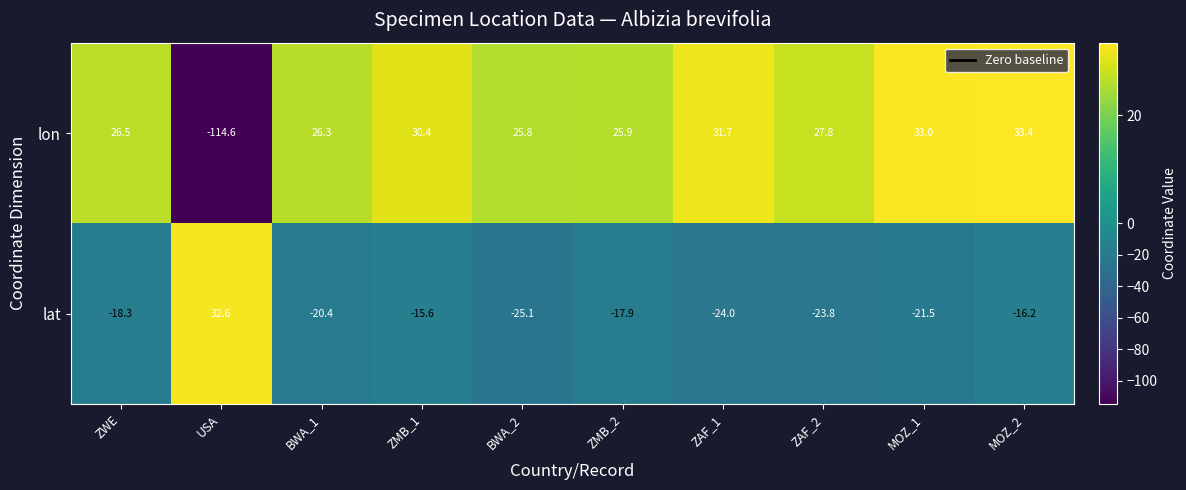

Which series changed the most between BWA_2 and ZAF_1?

lon